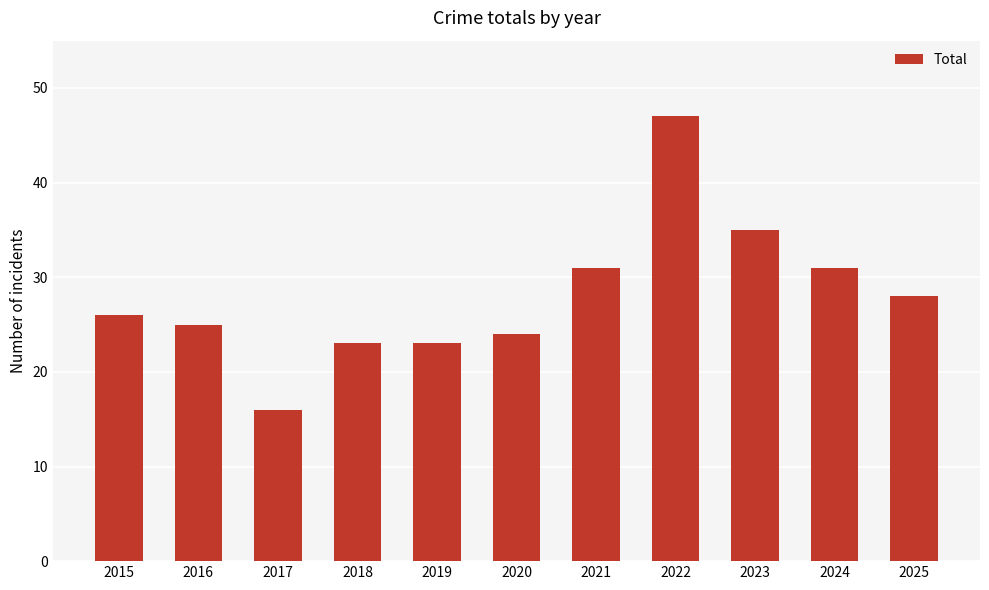

What is the maximum value shown in the chart?

47